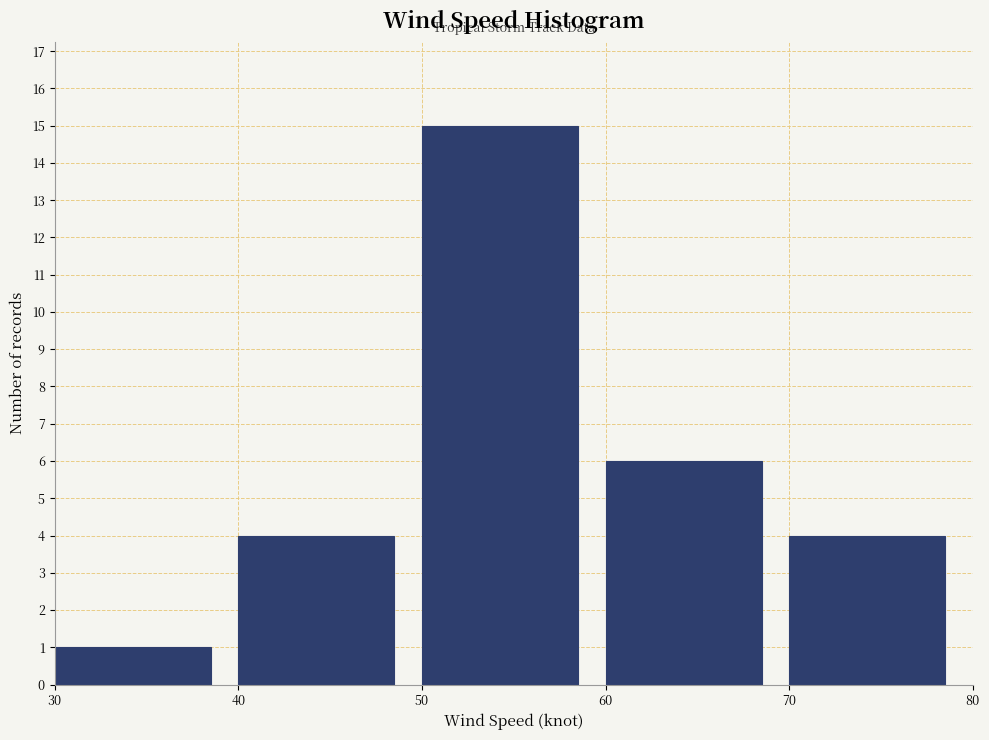

Over which range of the x-axis is the bar tallest?

50 to 60